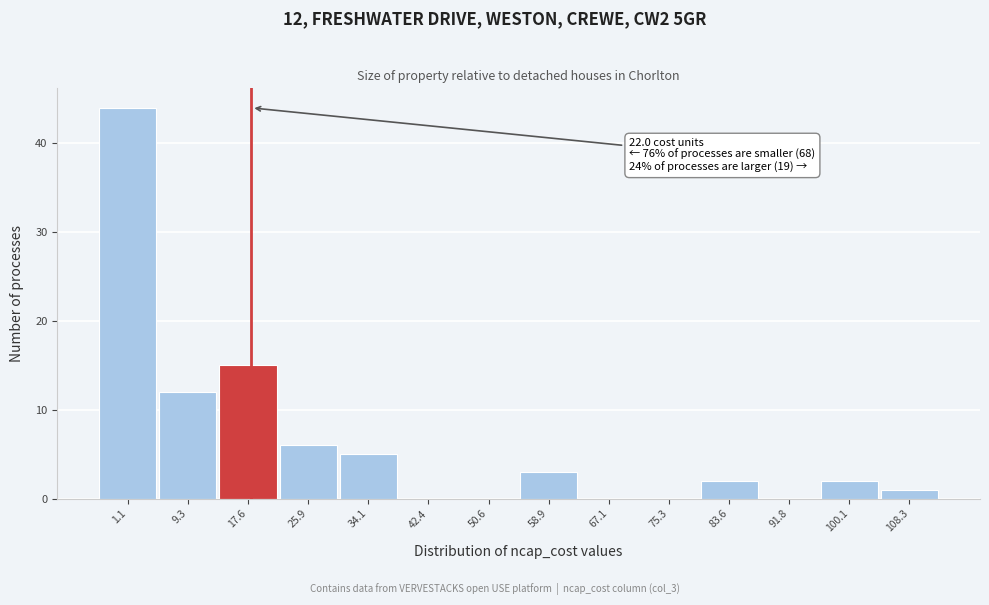

Reading left to right, what are all the values shown in this chart?

1.1=44	9.3=12	17.6=15	25.9=6	34.1=5	42.4=0	50.6=0	58.9=3	67.1=0	75.3=0	83.6=2	91.8=0	100.1=2	108.3=1